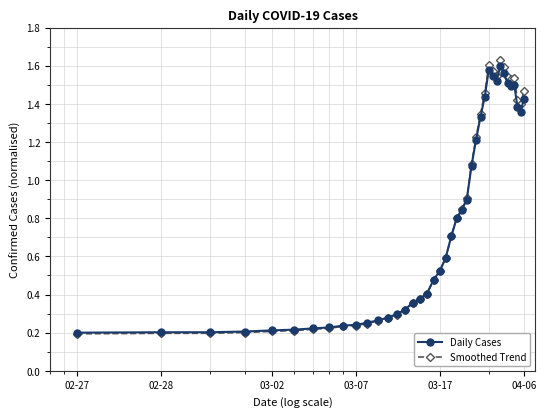

True or false: Smoothed Trend has more than 2 points higher than both neighbors.

True